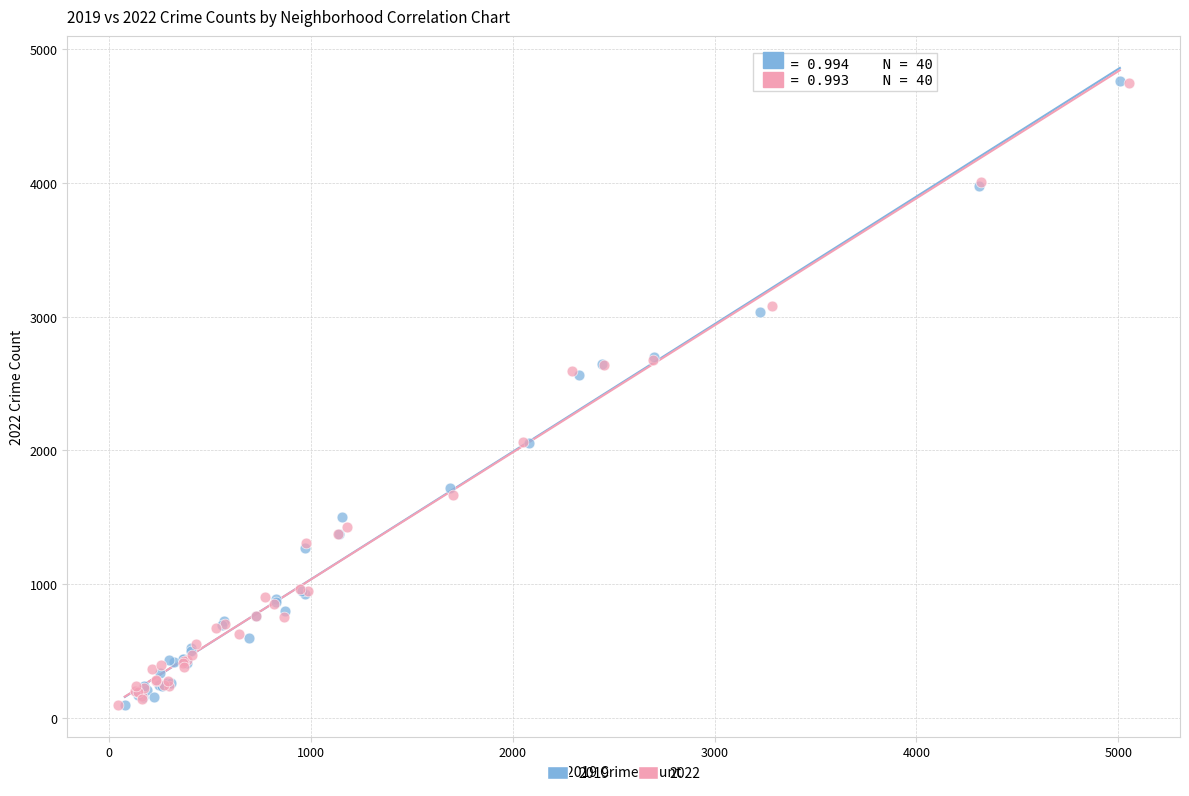

Which series has the widest spread of Y values?

2019